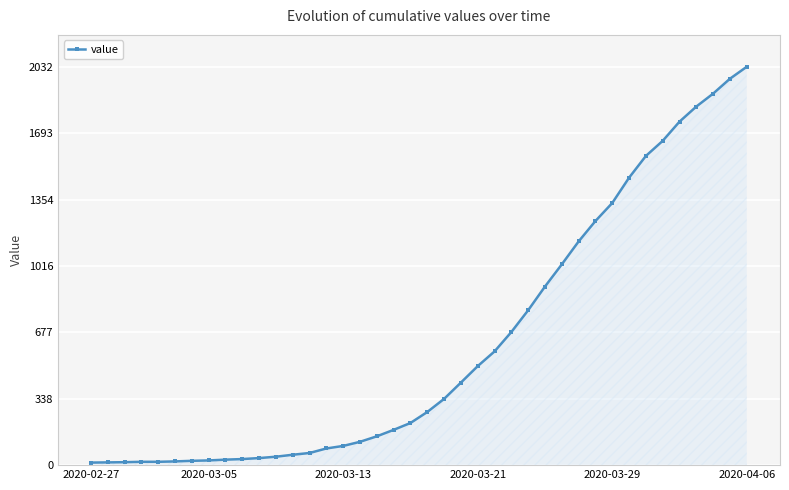

What is the maximum value shown in the chart?

2032